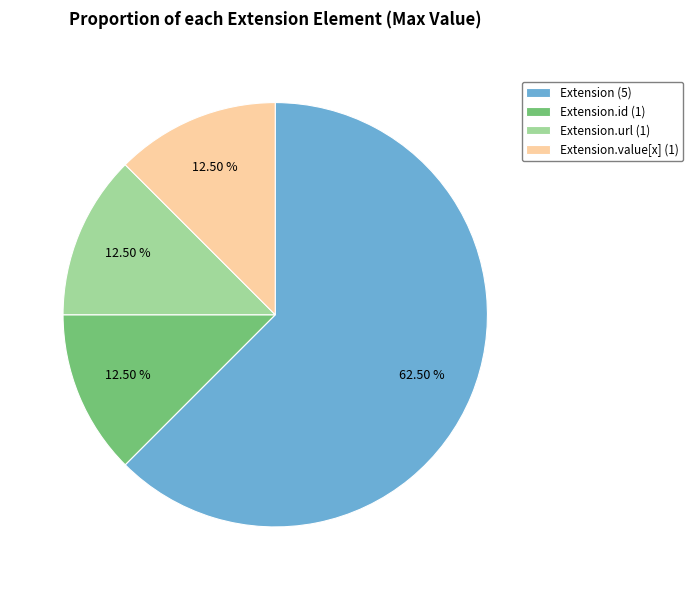

Is the sum of Extension (5) and Extension.url (1) greater than half?

Yes